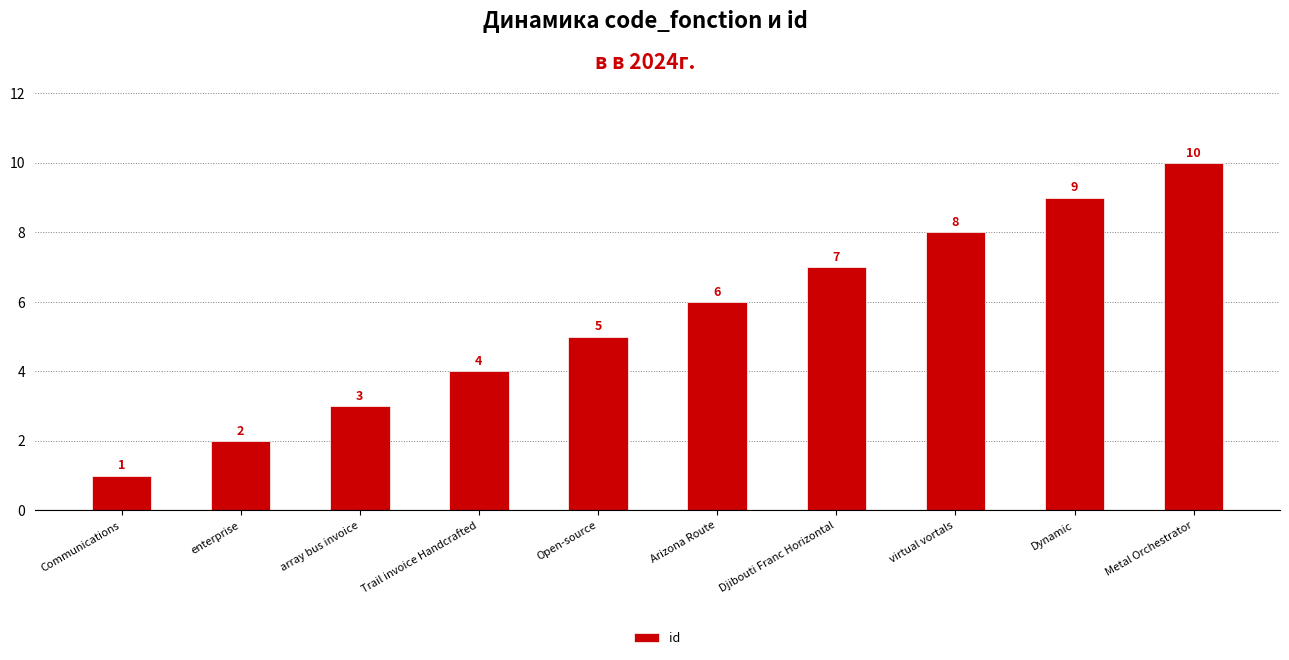

List the labels in order of value, smallest first.

Communications, enterprise, array bus invoice, Trail invoice Handcrafted, Open-source, Arizona Route, Djibouti Franc Horizontal, virtual vortals, Dynamic, Metal Orchestrator